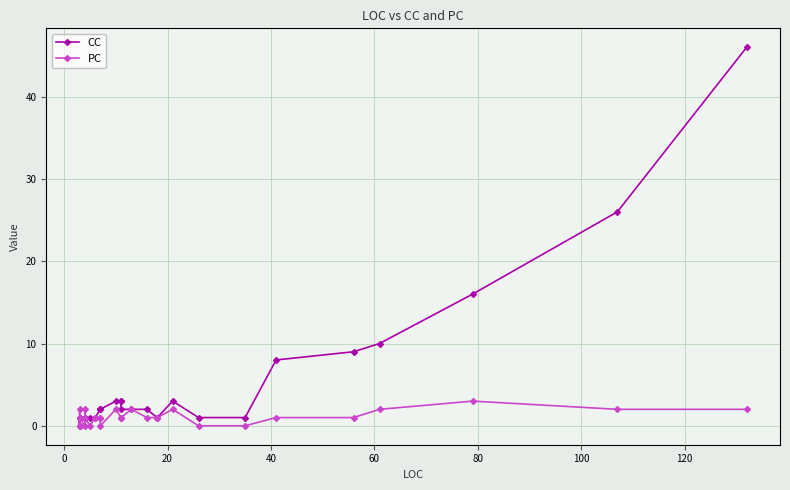

What is the maximum value for CC?

46